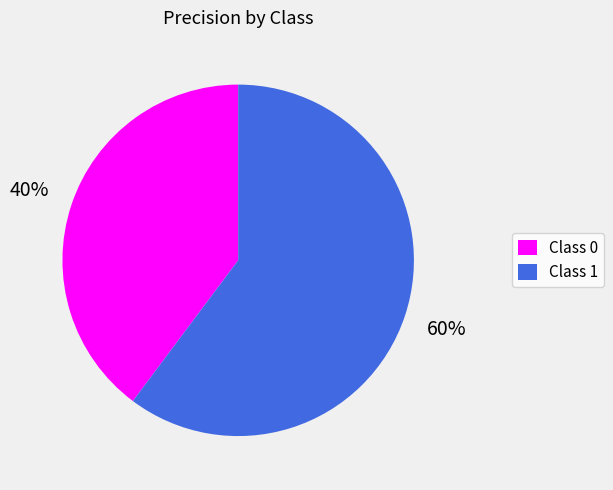

To the nearest percent, what portion does Class 0 represent?

40%